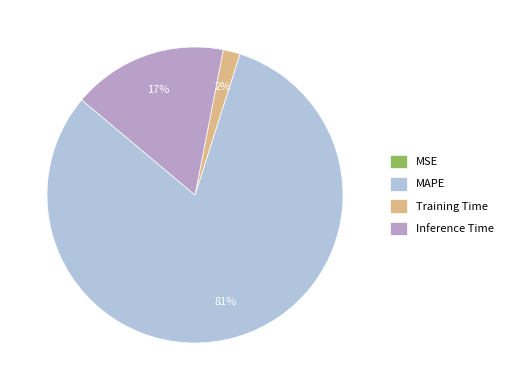

Which category has the biggest portion of the pie?

MAPE